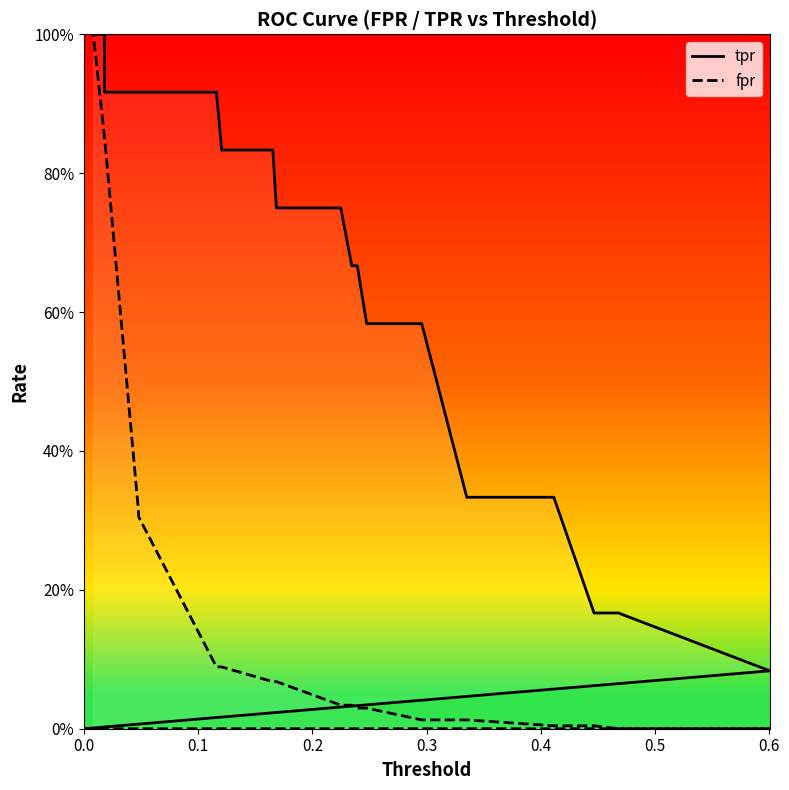

Reading left to right, list all the values displayed in this chart.

tpr: 0.0	0.1	0.2	0.2	0.3	0.3	0.6	0.6	0.7	0.7	0.8	0.8	0.8	0.8	0.9	0.9	0.9	0.9	1.0	1.0
fpr: 0.0	0.0	0.0	0.0	0.0	0.0	0.0	0.0	0.0	0.0	0.0	0.1	0.1	0.1	0.1	0.3	0.3	0.9	0.9	1.0